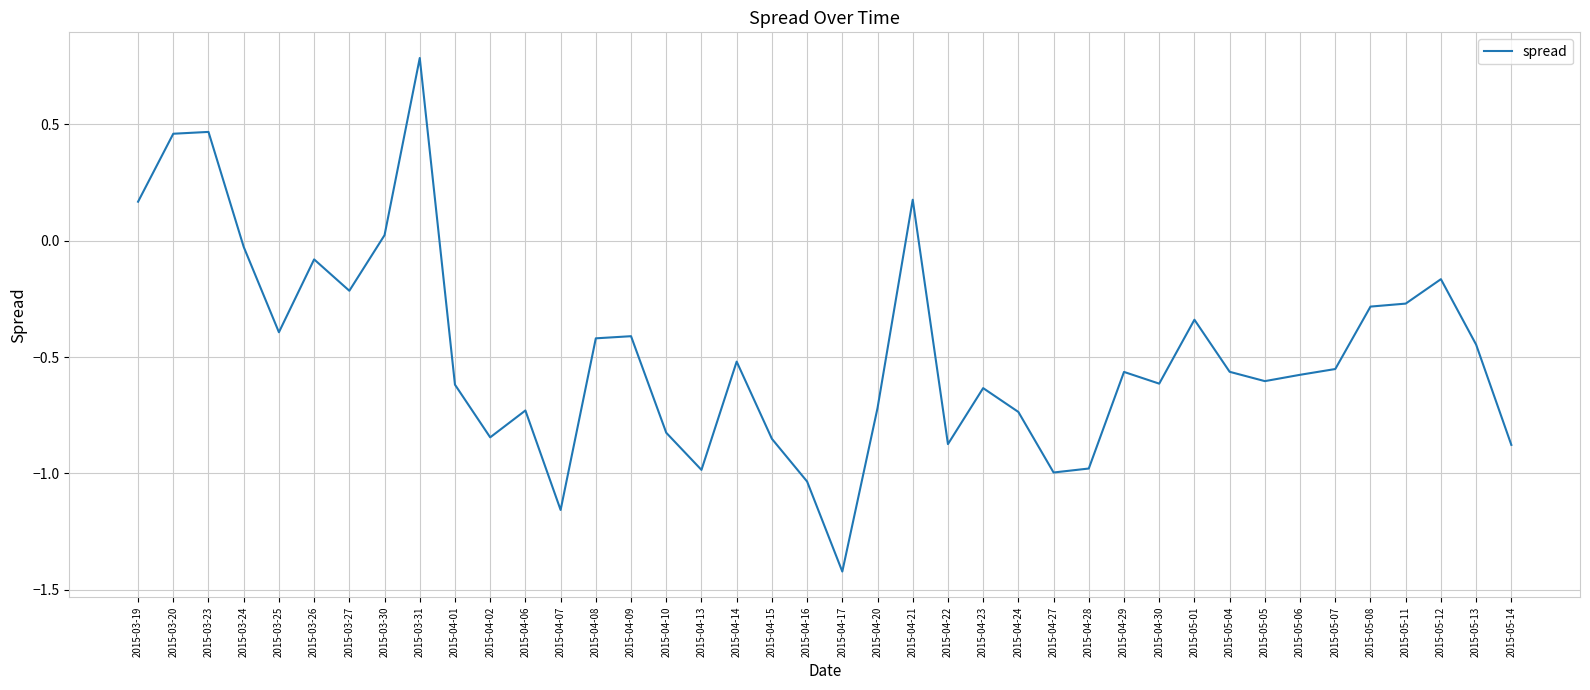

Which has a higher value, 2015-04-09 or 2015-05-14?

2015-04-09